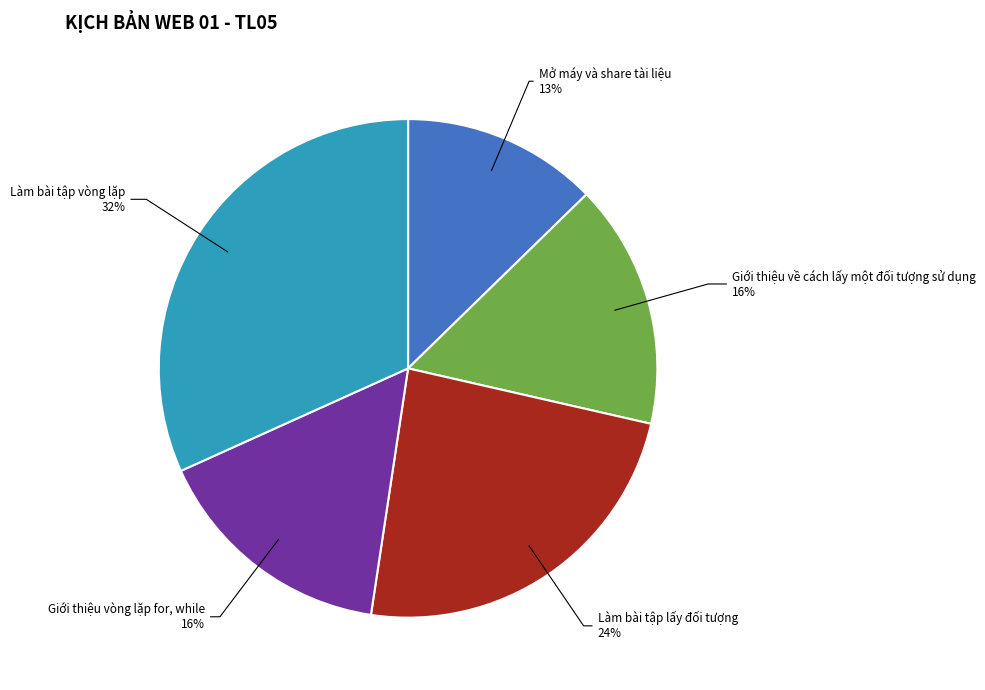

How many segments does this pie chart have?

5